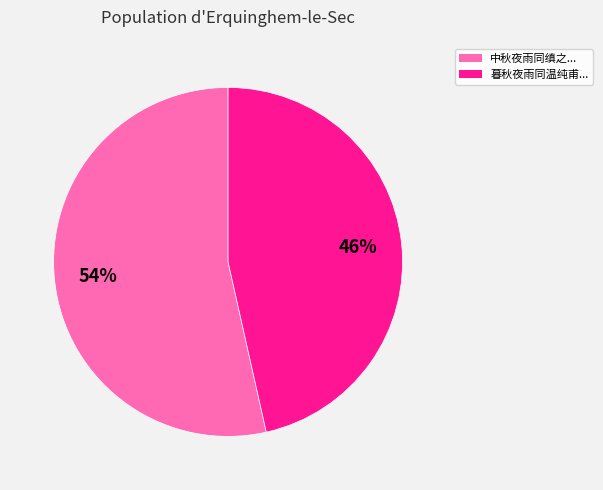

Which category accounts for the majority?

中秋夜雨同缜之...